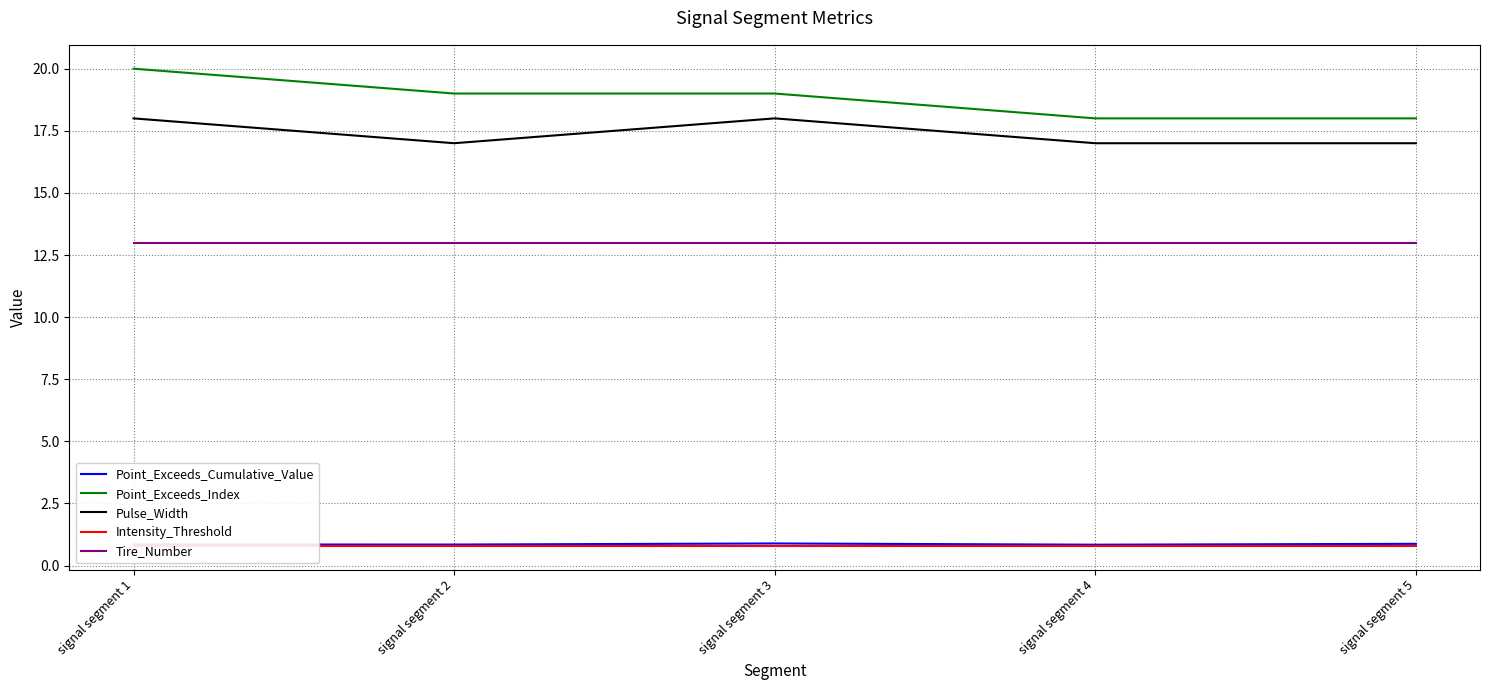

True or false: Point_Exceeds_Cumulative_Value has a value of 1.2 at signal segment 3.

False